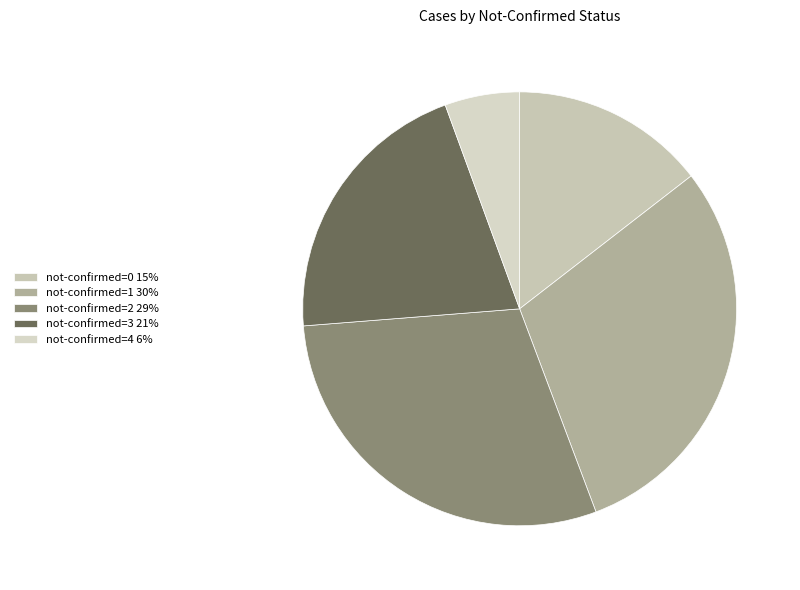

How many segments does this pie chart have?

5